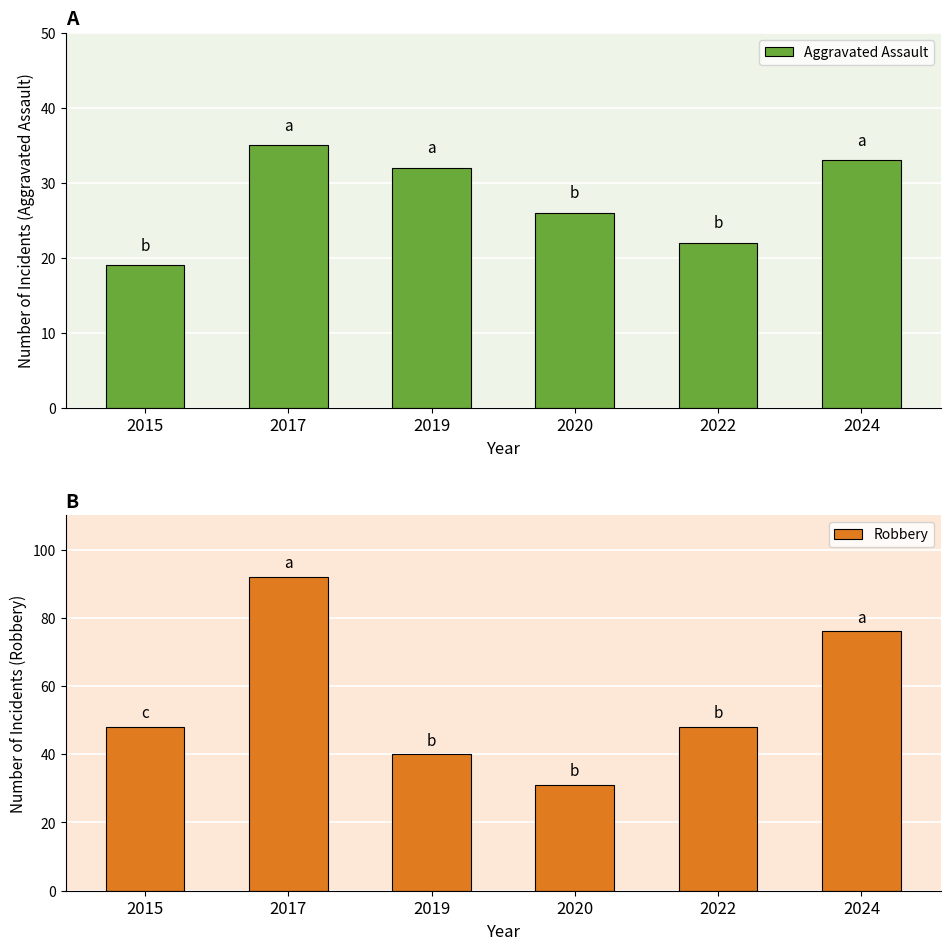

At which label does Aggravated Assault reach its peak?

2017